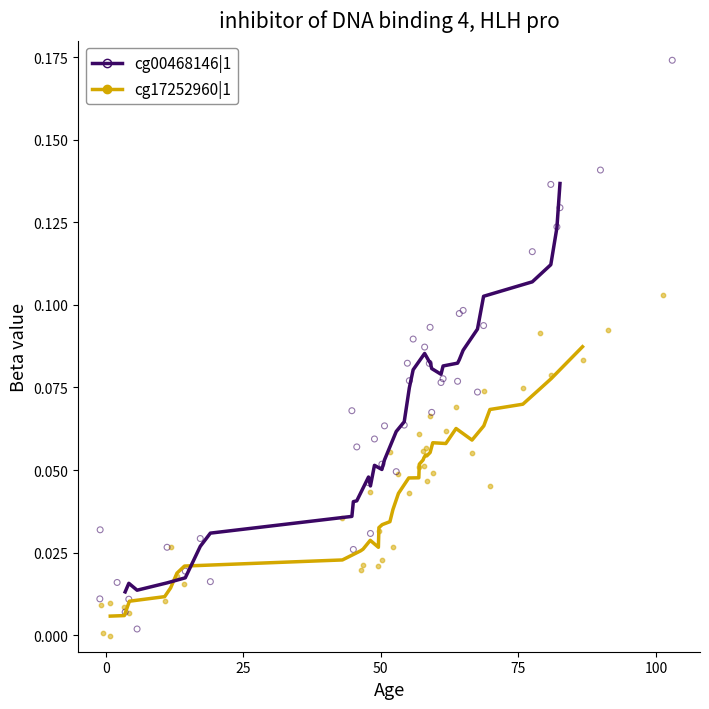

What are all the series names shown in the legend?

cg00468146|1, cg17252960|1